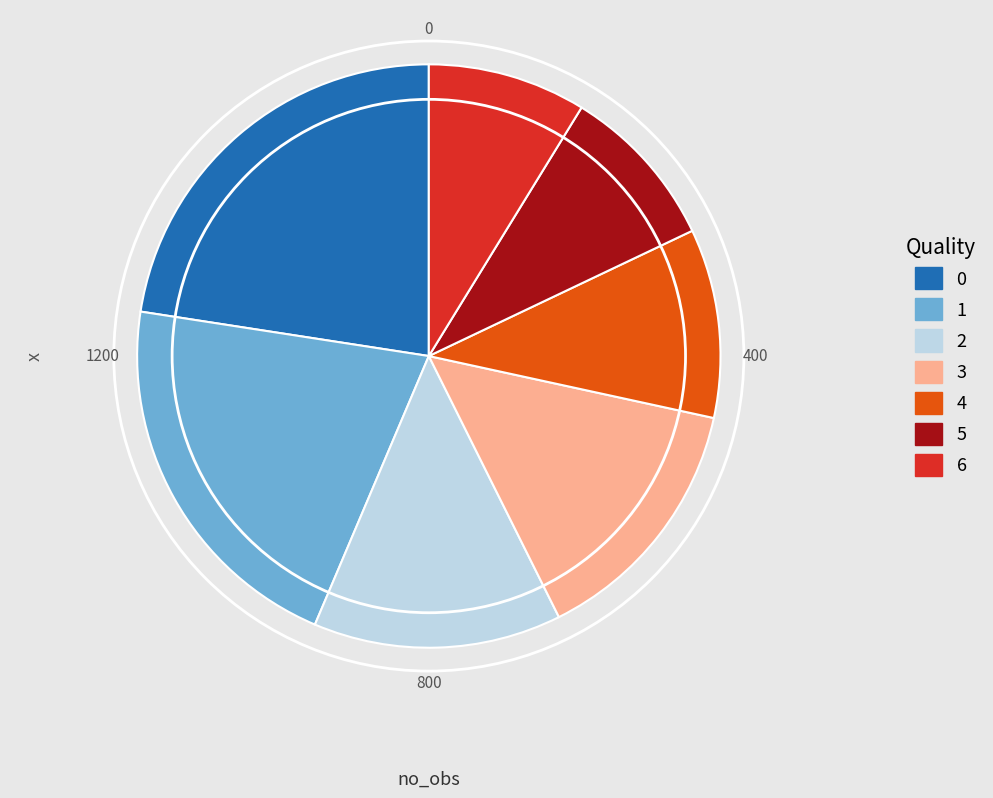

Approximately how many times larger is the value at 3 compared to 4?

1.4